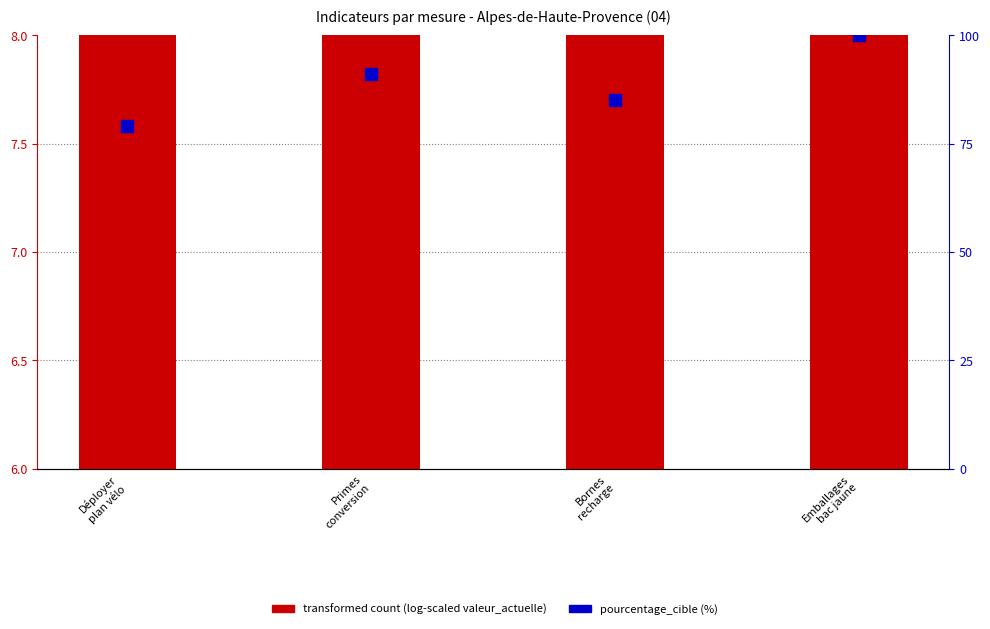

Where is transformed count (log-scaled) nearest to the value 7?

Primes
conversion